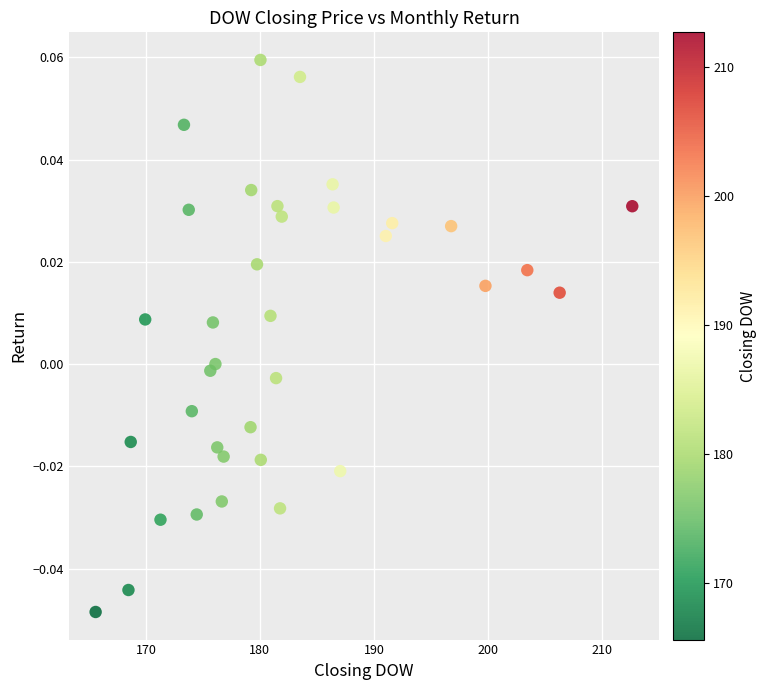

What is the range of X values (max minus min)?

47.1